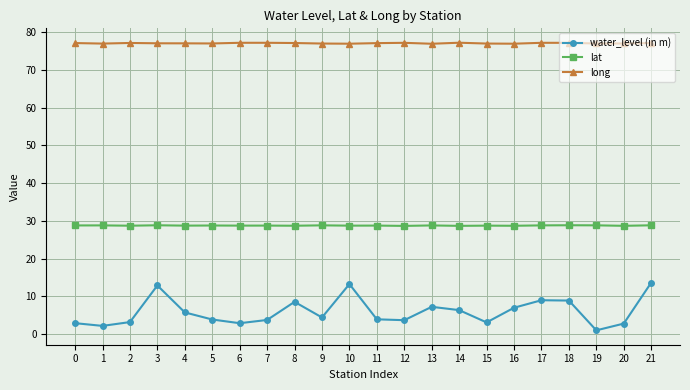

The value of long at 21 is 20.7. True or false?

False